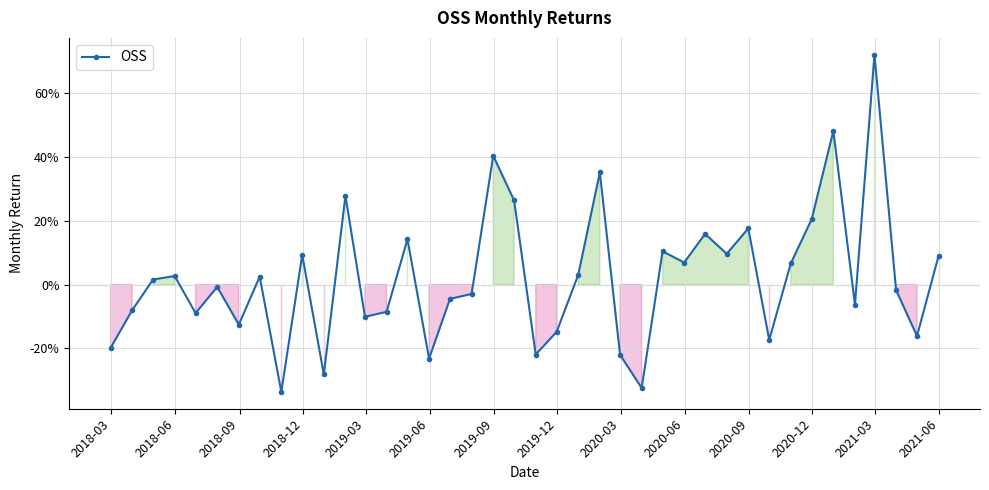

Is this an area chart (filled region under the line)?

Yes